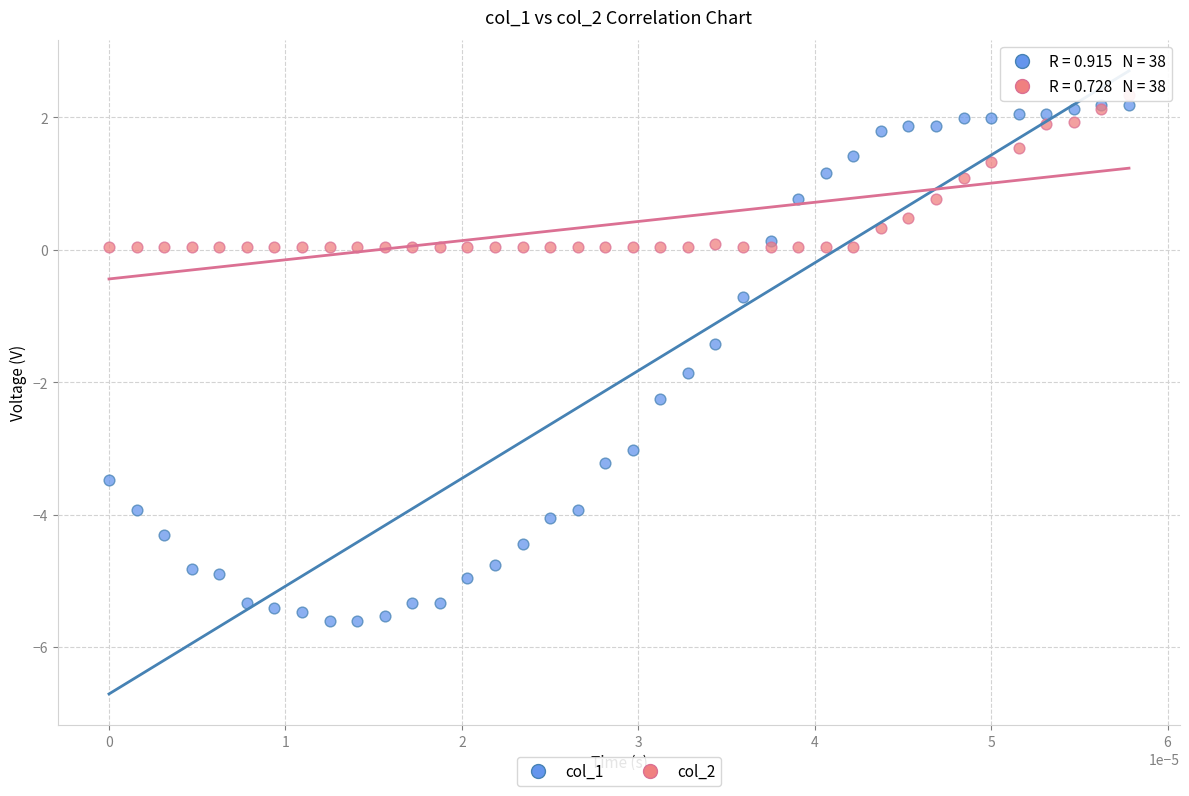

Across all series, what Y value is closest to -1?

-0.7